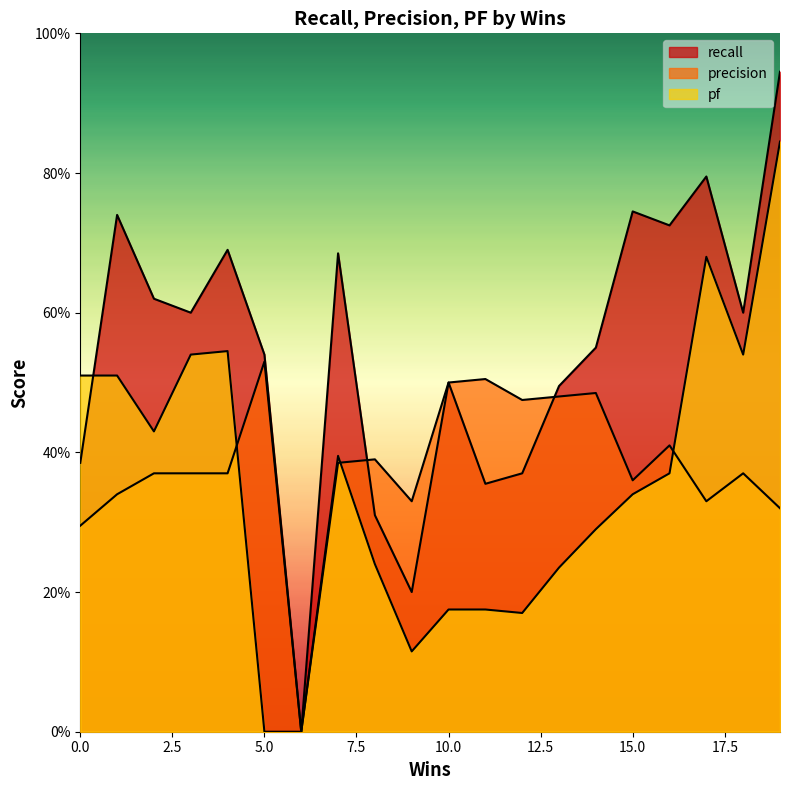

Is it true that pf equals 0.4 at 2?

True